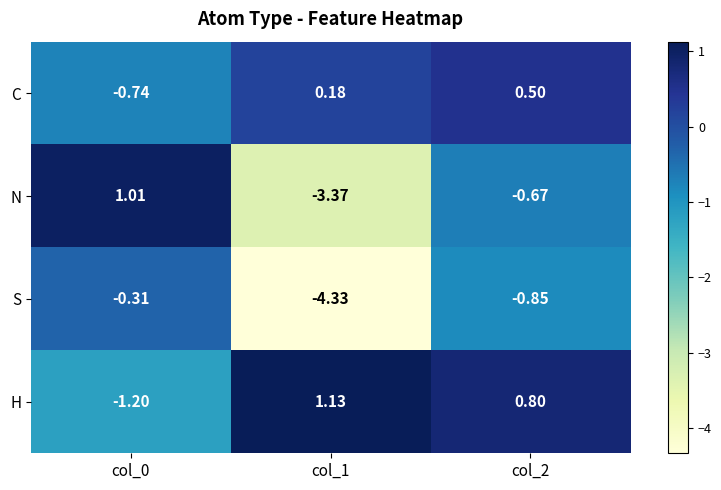

Which series changed the most between col_0 and col_1?

N